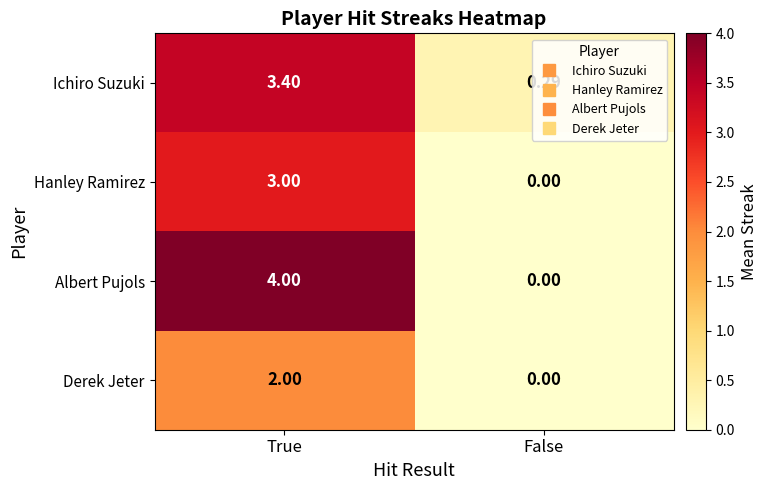

How many series are shown in this chart?

4